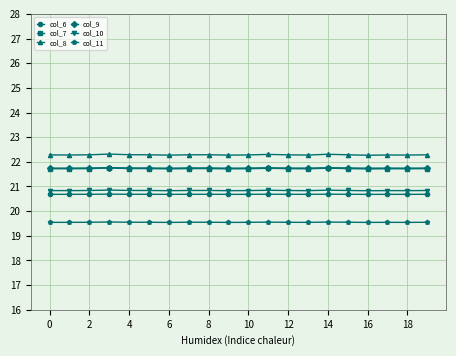

What is the minimum value shown in the chart?

19.5